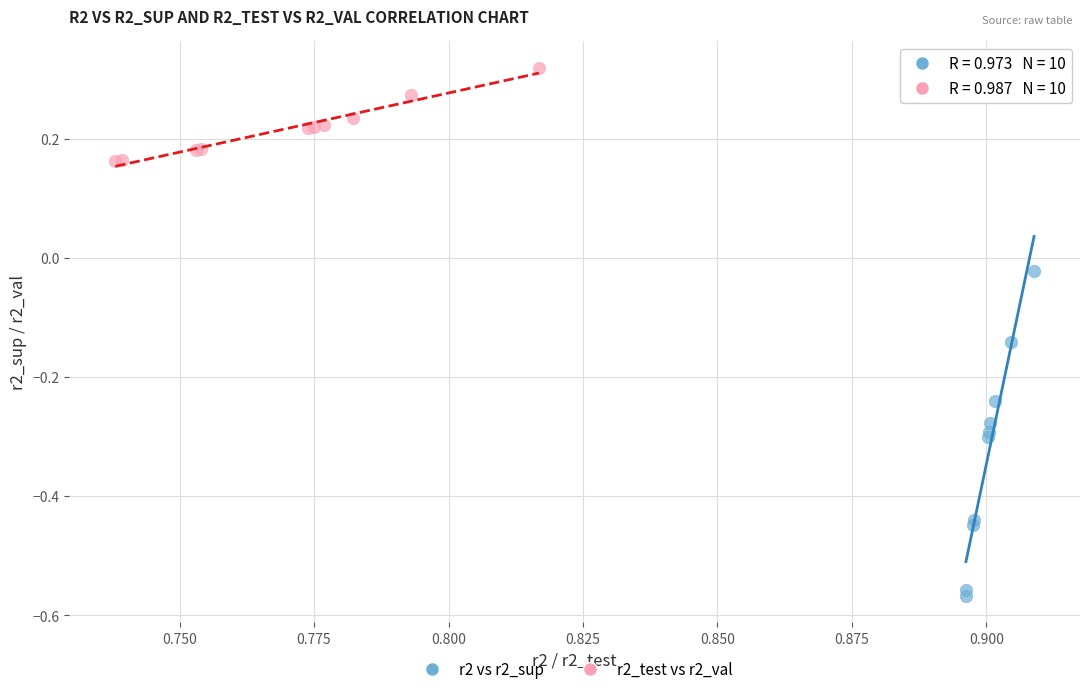

What are all the series names shown in the legend?

r2 vs r2_sup, r2_test vs r2_val